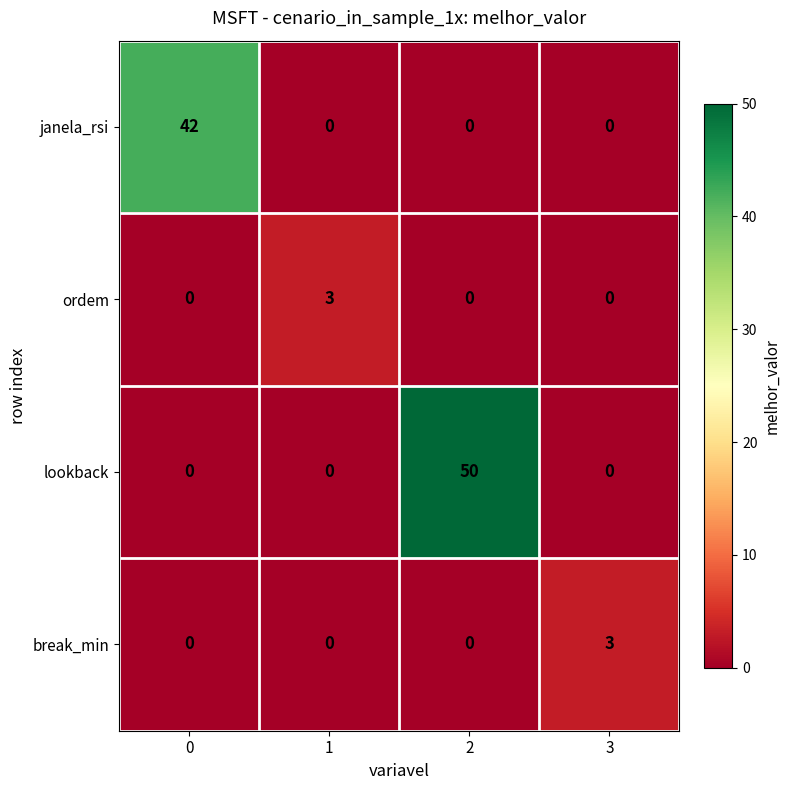

What is the difference between the maximum and minimum values in the janela_rsi series?

42